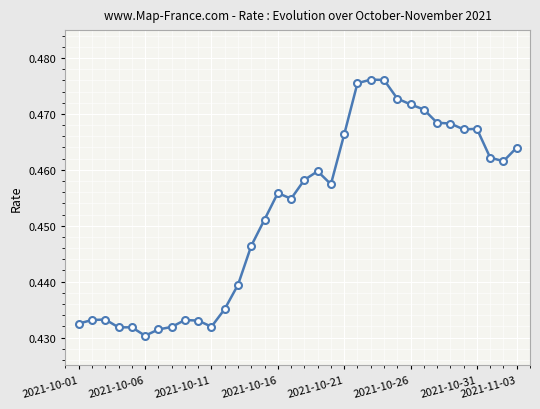

True or false: there are more than 2 points higher than both neighbors.

True